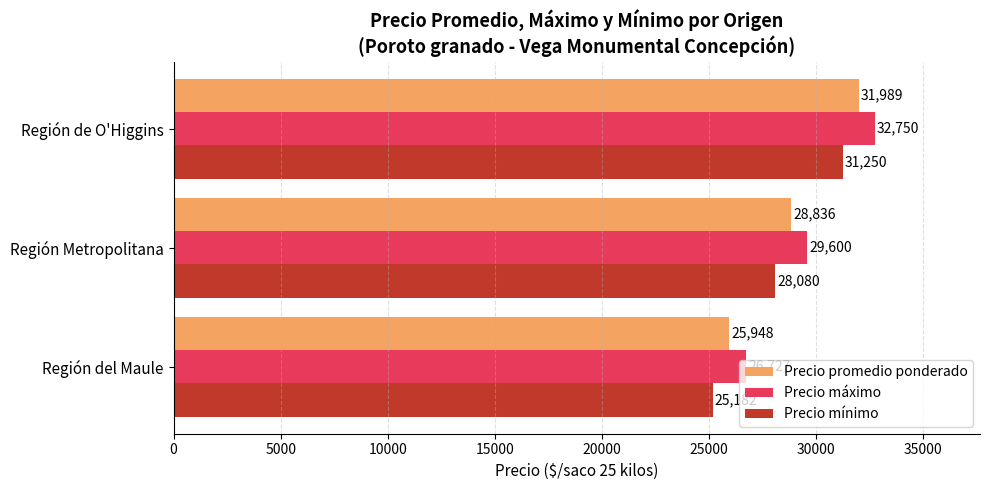

What is the difference between the highest and lowest values at Región del Maule?

1545